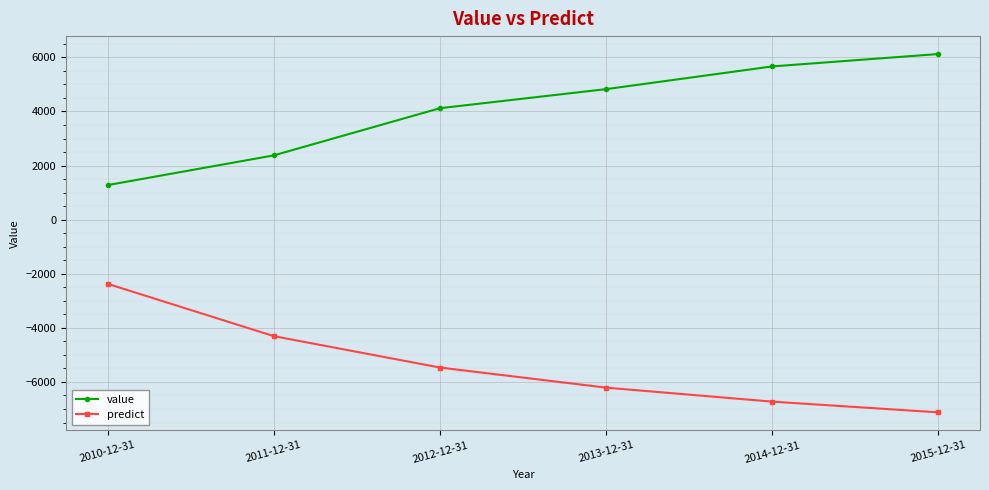

What is the difference between the predict values at 2012-12-31 and 2013-12-31?

743.3